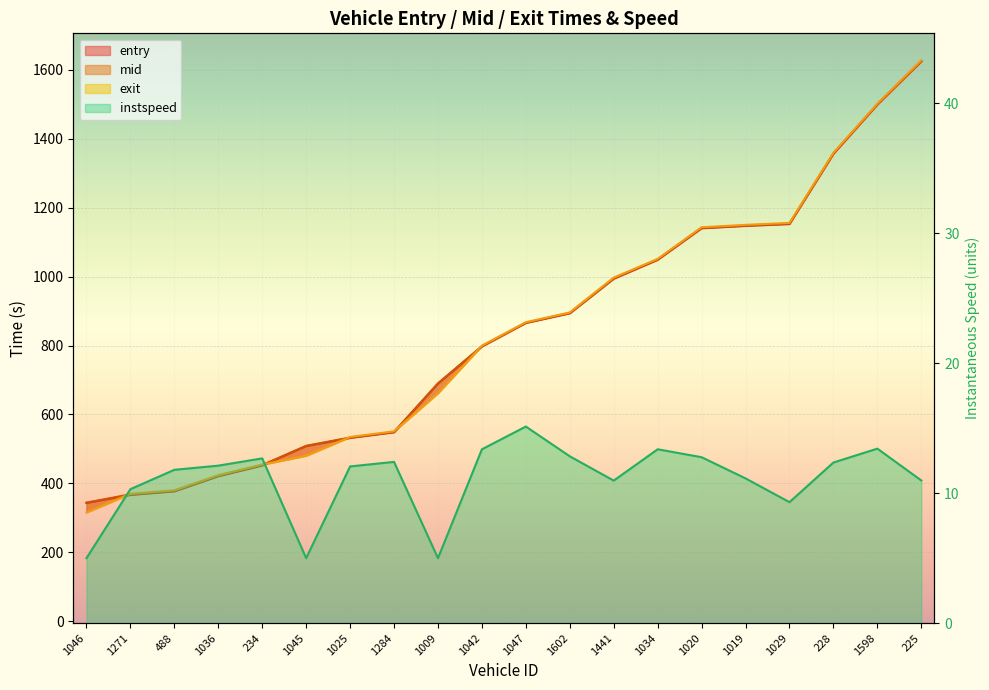

What is the sum of the instspeed values at 1284 and 488?

24.2